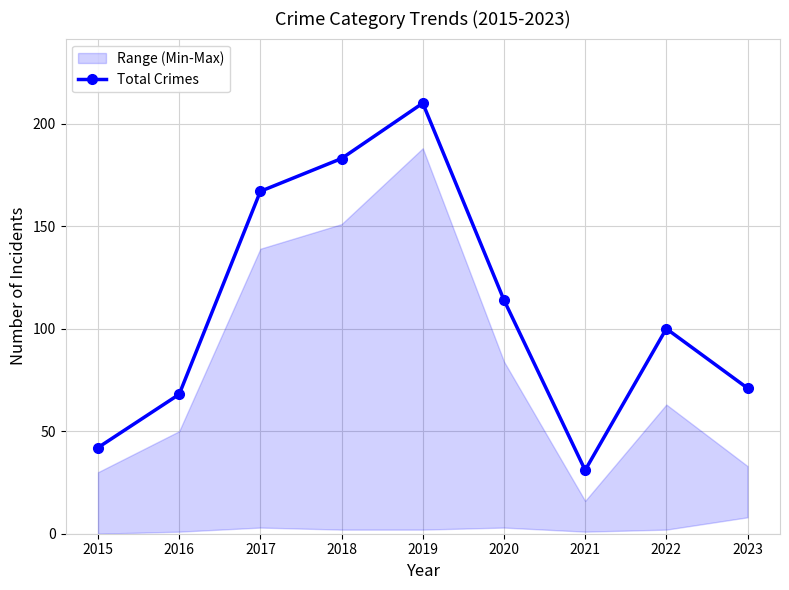

What is the sum of all values?

986